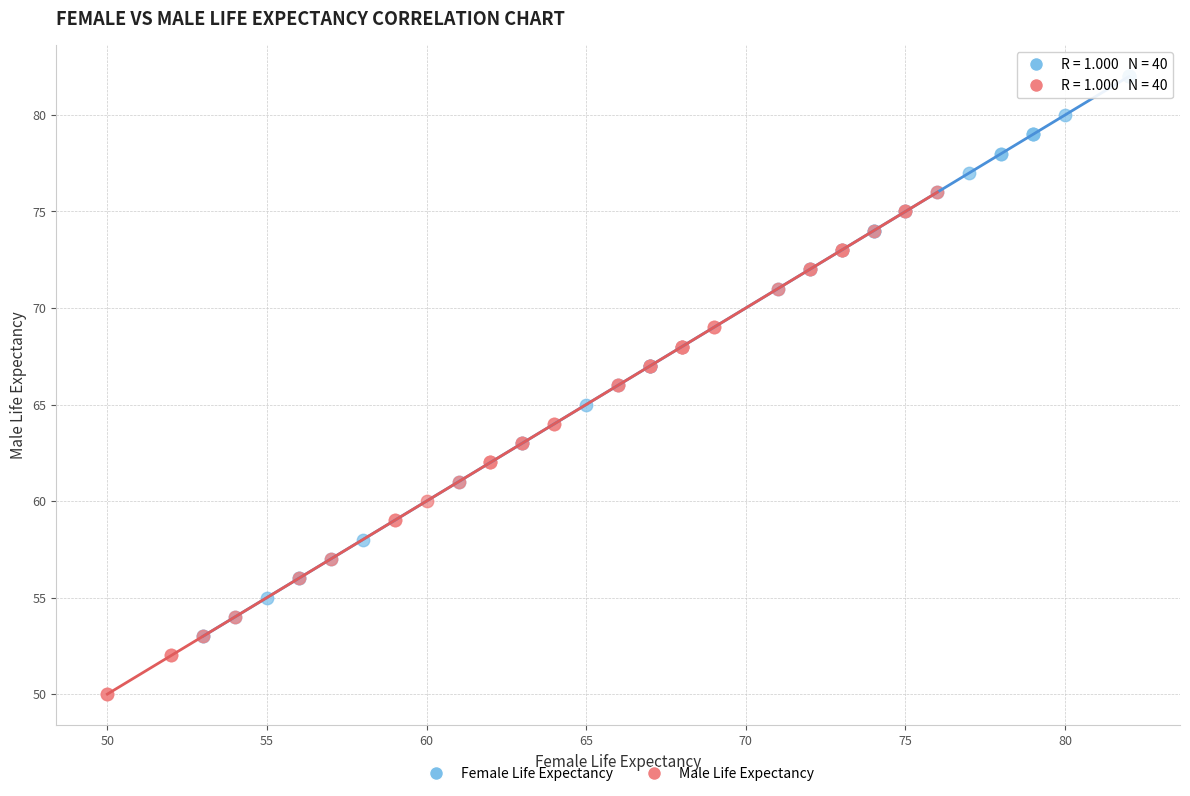

Which series contains the lowest Y value?

Male Life Expectancy